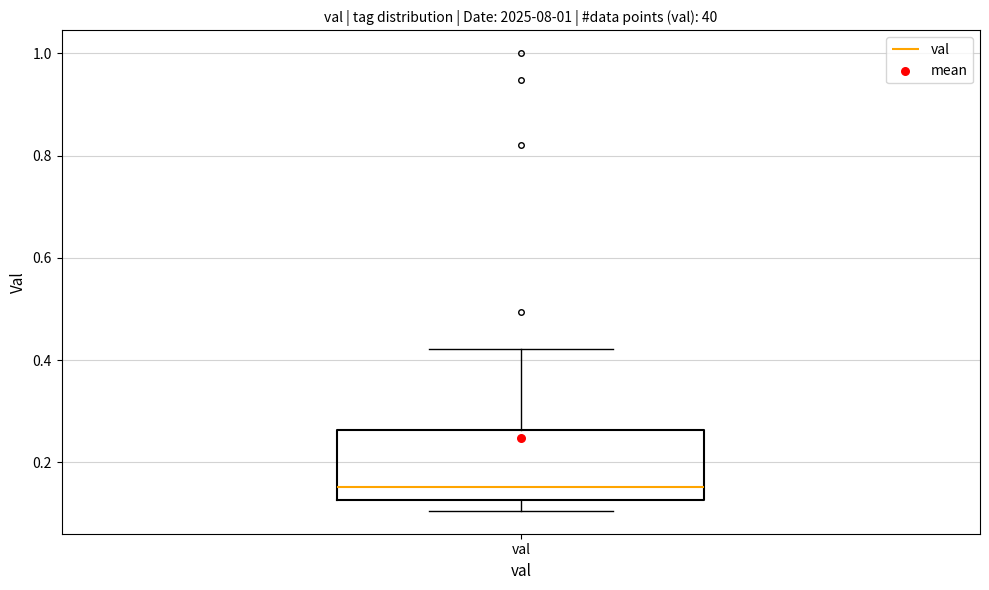

Where does the lower whisker of the box for val end on the y-axis? The values are not printed on the chart, so give them approximately, as read against the axis.

0.10